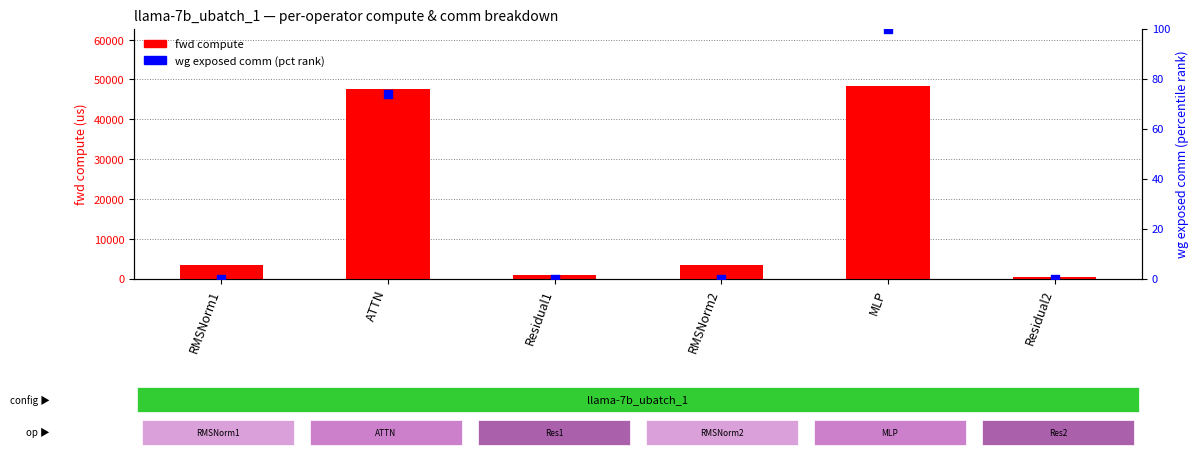

At how many categories does at least one series exceed 5637?

2